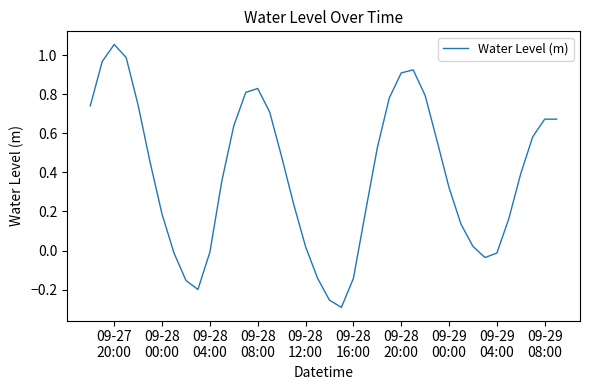

Does the chart display data point markers on the line(s)?

No